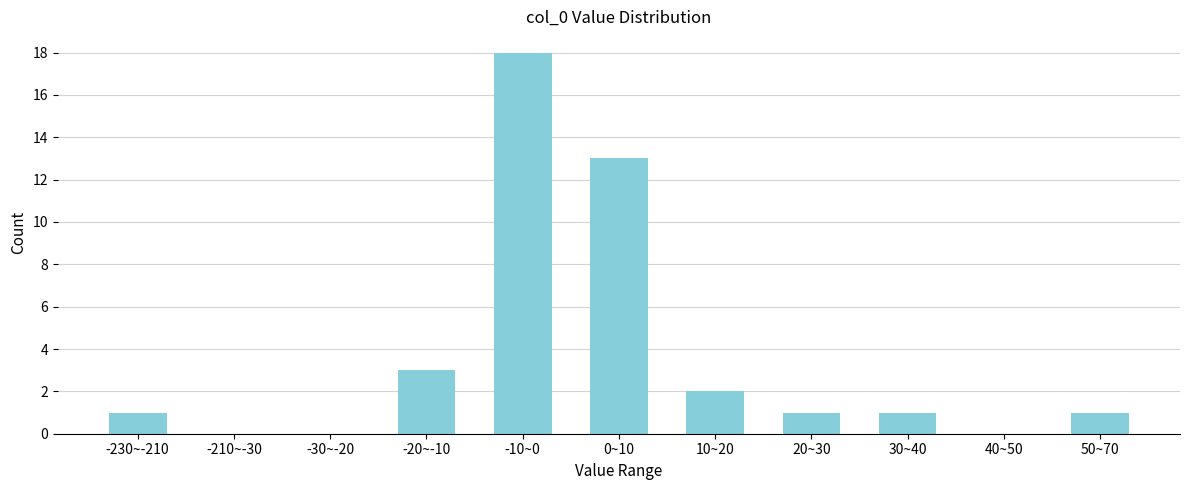

Reading left to right, what are all the values shown in this chart?

-230~-210=1	-210~-30=0	-30~-20=0	-20~-10=3	-10~0=18	0~10=13	10~20=2	20~30=1	30~40=1	40~50=0	50~70=1